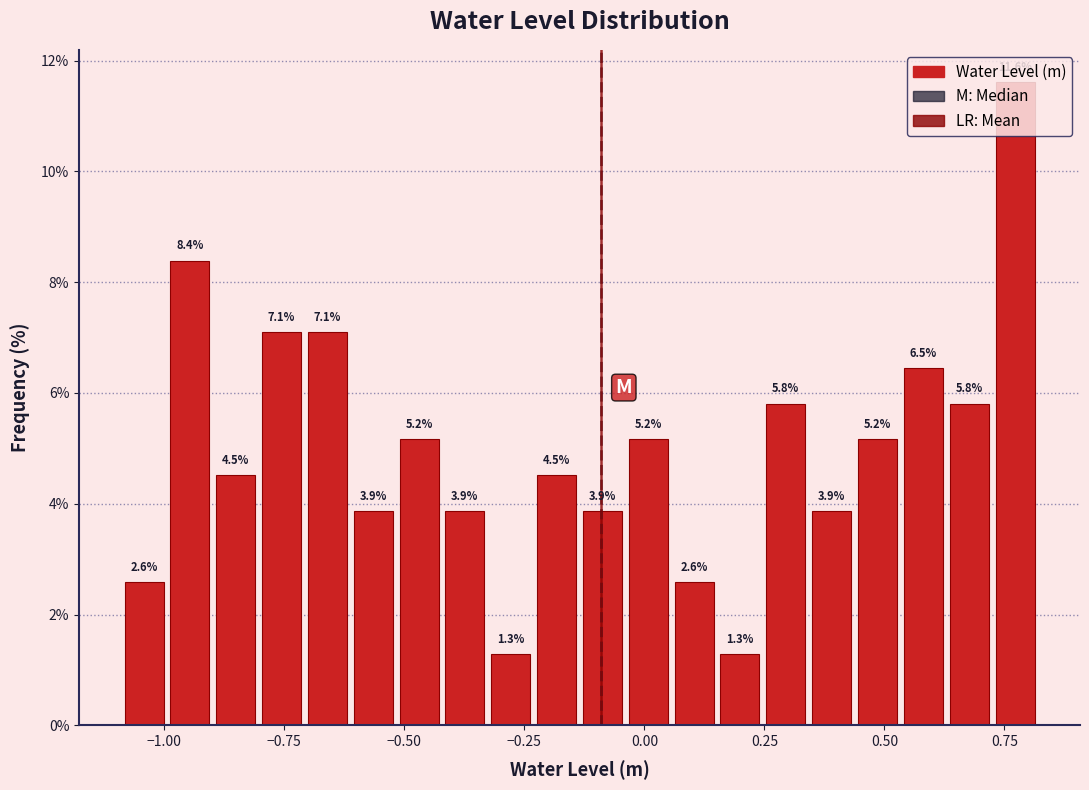

Read against the x-axis, roughly where is the centre of the tallest bar?

0.75